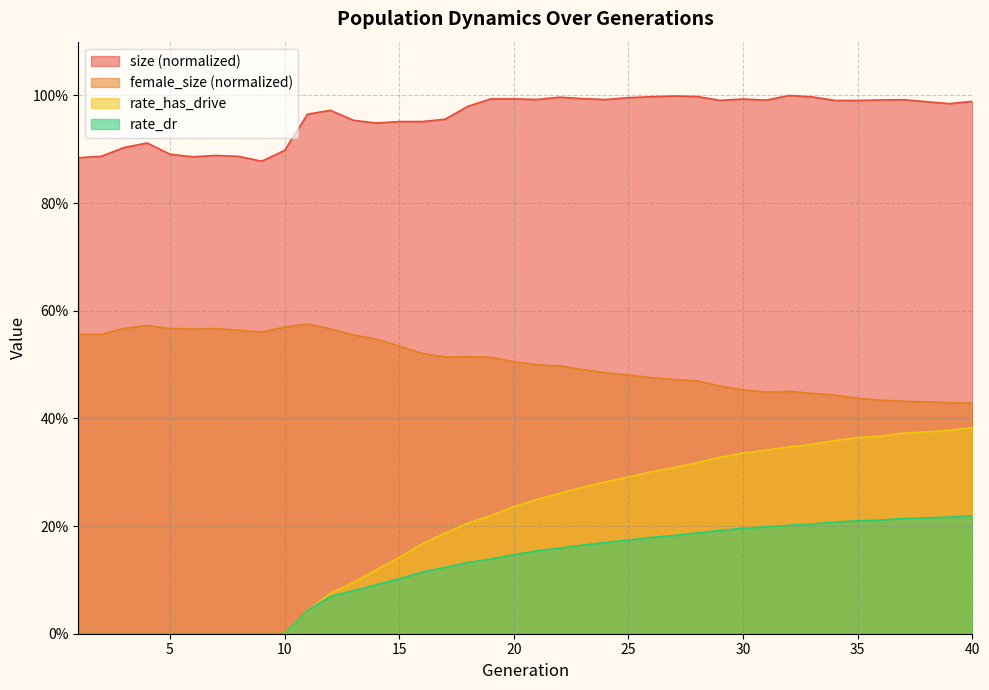

How many values in the rate_dr series exceed 0?

30